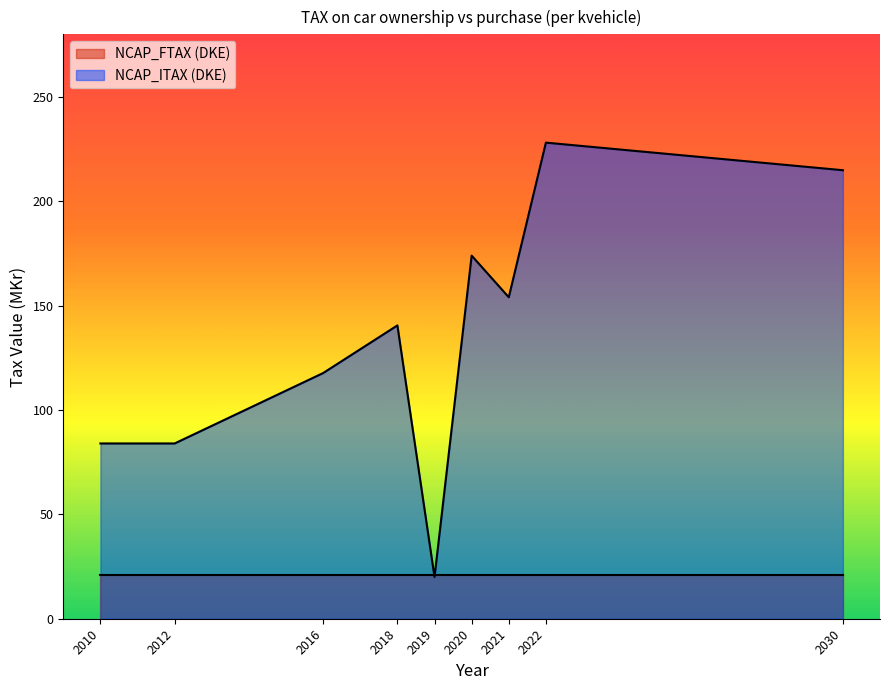

At which category is the sum across all series the highest?

2022